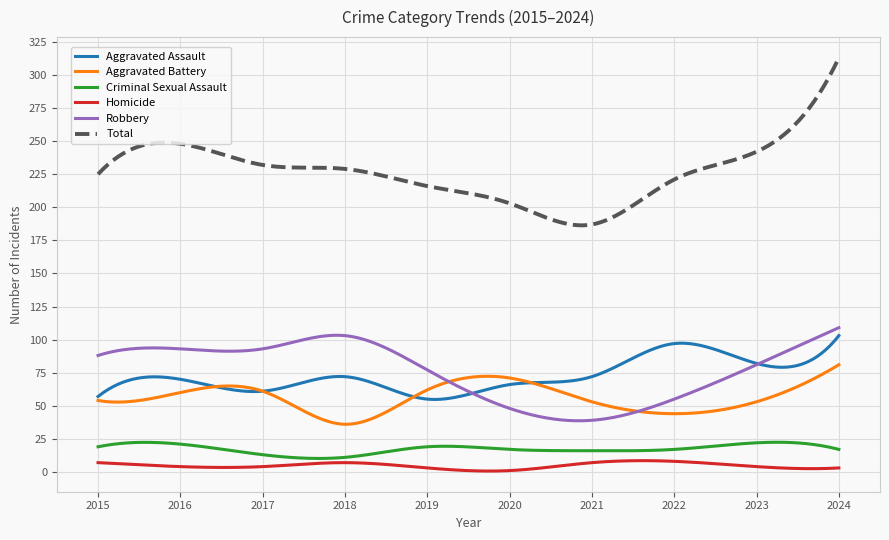

True or false: Total and Aggravated Battery intersect in this chart.

False